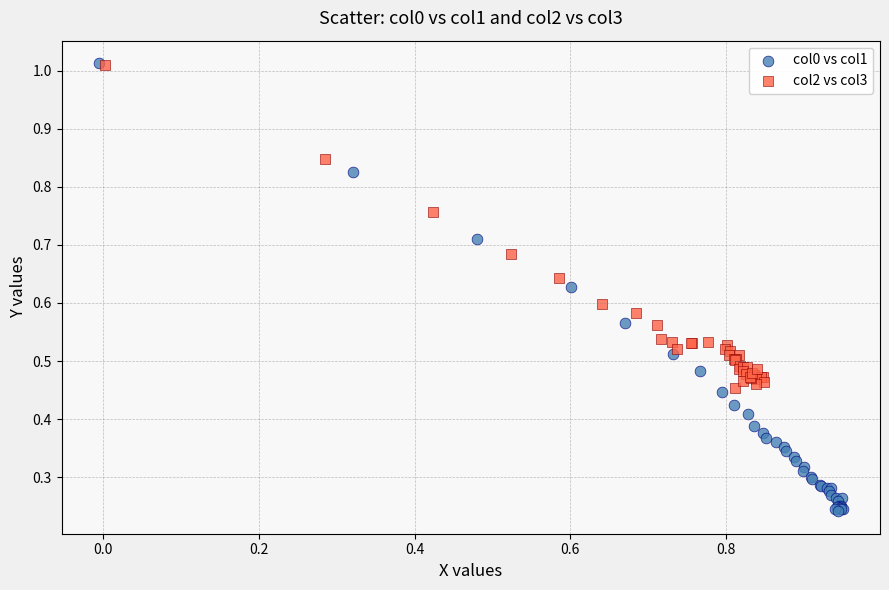

Which series reaches the minimum Y coordinate?

col0 vs col1